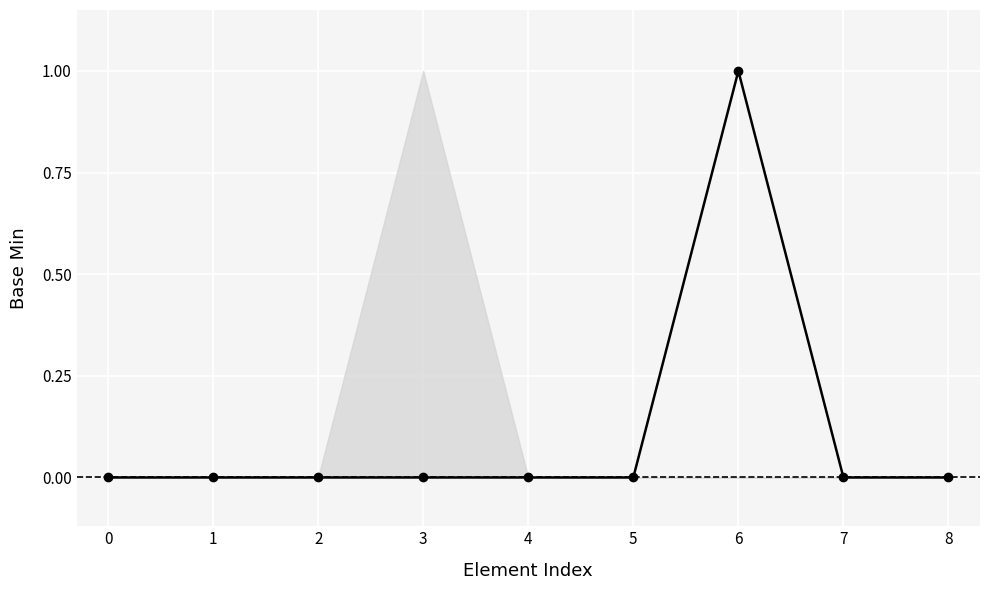

Reading right to left, list all the values displayed in this chart.

8=0	7=0	6=1	5=0	4=0	3=0	2=0	1=0	0=0